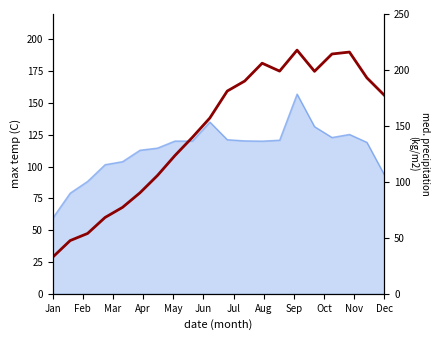

How many points are lower than both their immediate neighbors (excluding endpoints)?

2